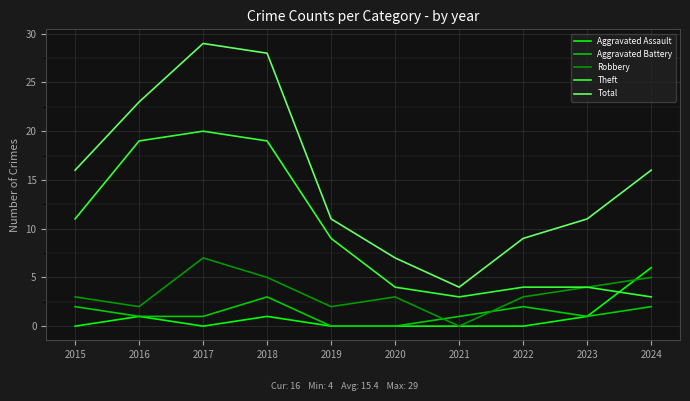

True or false: Total and Theft cross at least once.

False